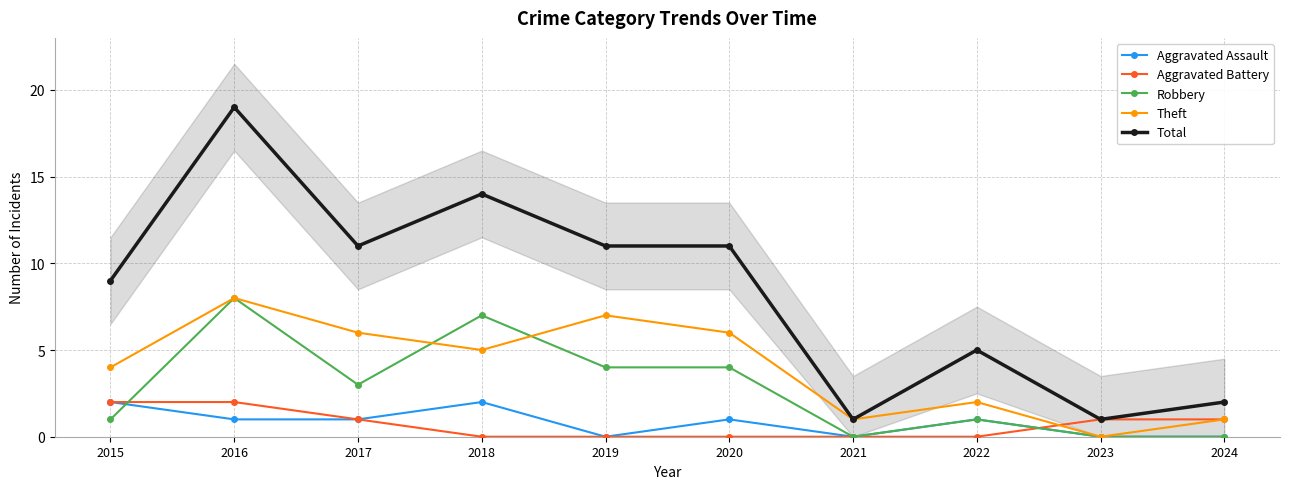

Where does the Theft series first go above 5?

2016